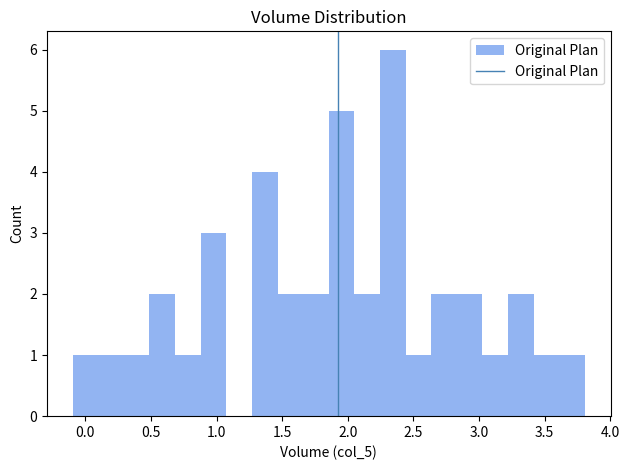

Around what value on the x-axis is the tallest bar? Give the approximate position of its centre, as read against the axis.

2.35